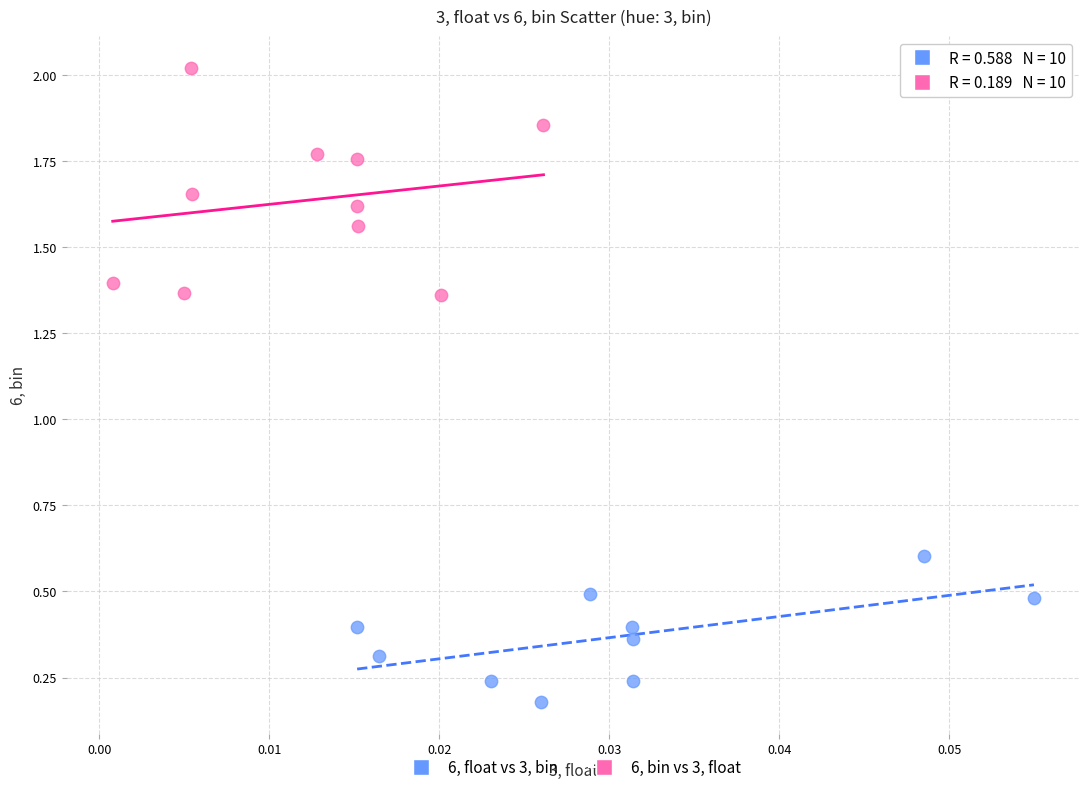

Which series has the largest Y range (max minus min)?

6, bin vs 3, float